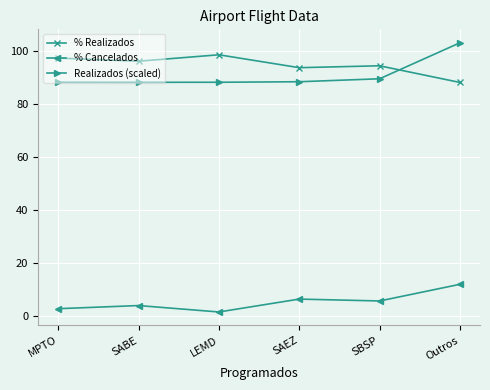

Between SABE and Outros, which series saw the biggest shift?

Realizados (scaled)